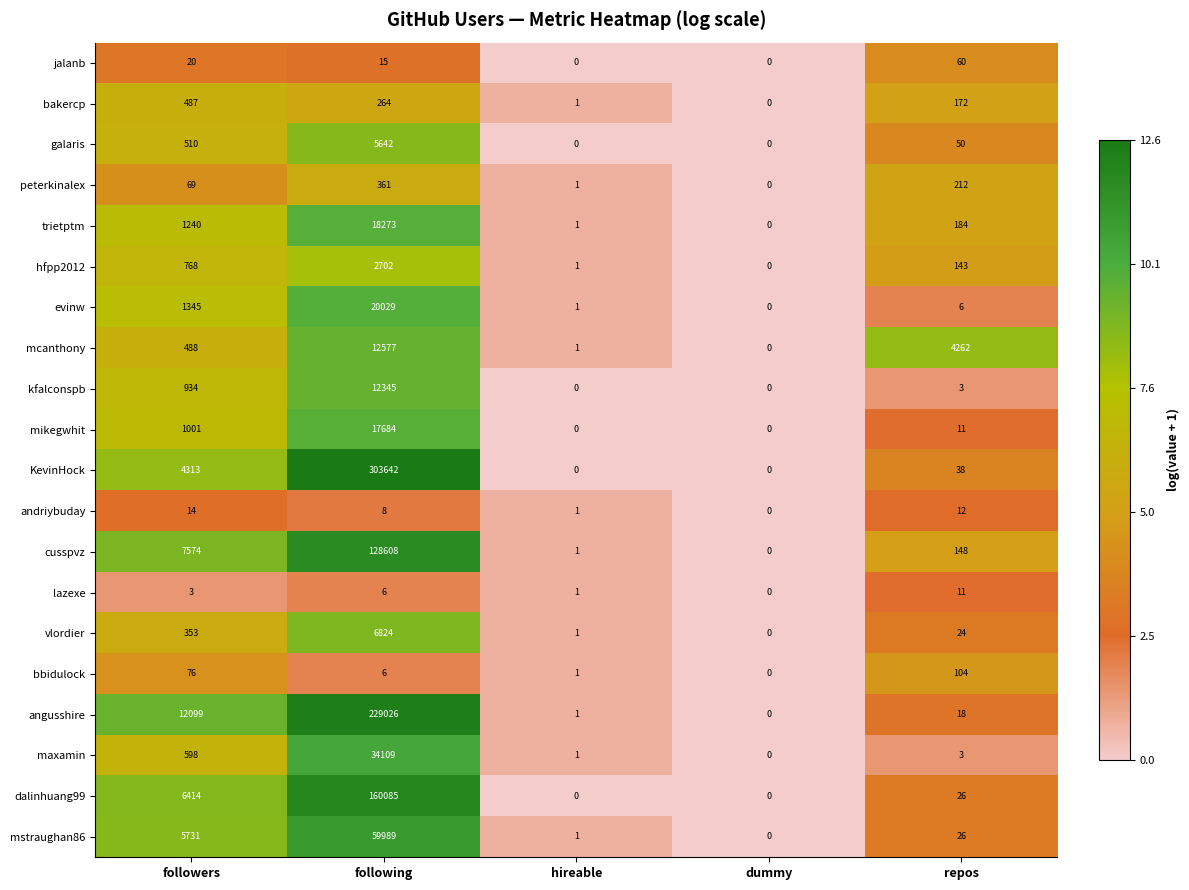

Rank the series at followers from highest to lowest value.

angusshire, cusspvz, dalinhuang99, mstraughan86, KevinHock, evinw, trietptm, mikegwhit, kfalconspb, hfpp2012, maxamin, galaris, mcanthony, bakercp, vlordier, bbidulock, peterkinalex, jalanb, andriybuday, lazexe